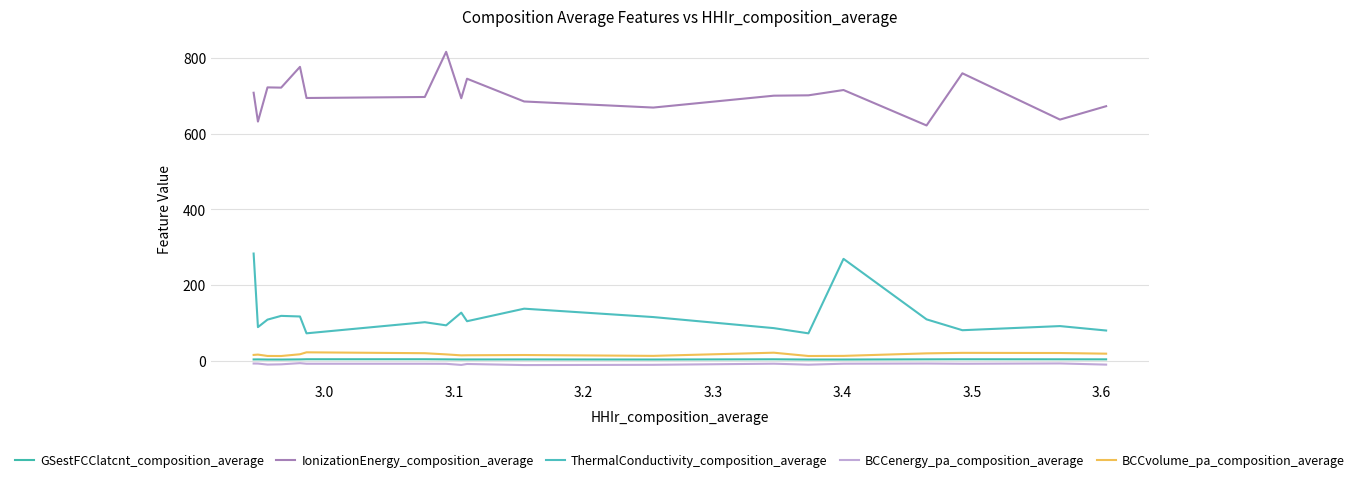

Is this an area chart (filled region under the line)?

No